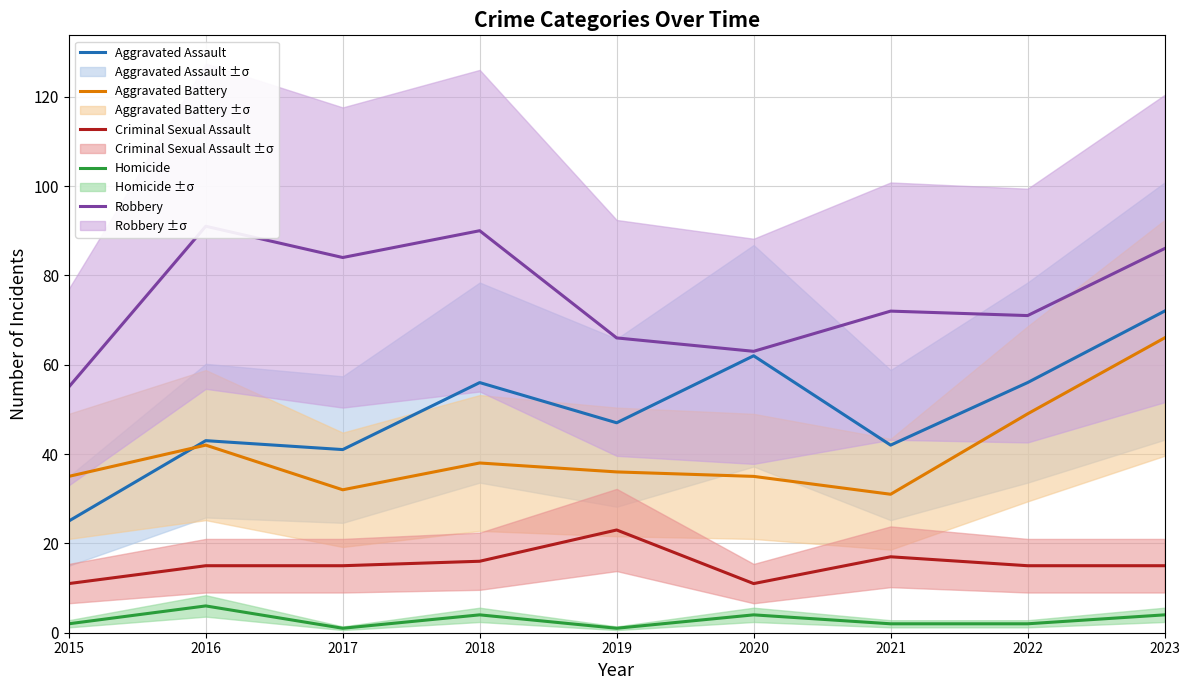

Reading left to right, what are all the values shown in this chart?

Aggravated Assault: 2015=25	2016=43	2017=41	2018=56	2019=47	2020=62	2021=42	2022=56	2023=72
Aggravated Battery: 2015=35	2016=42	2017=32	2018=38	2019=36	2020=35	2021=31	2022=49	2023=66
Criminal Sexual Assault: 2015=11	2016=15	2017=15	2018=16	2019=23	2020=11	2021=17	2022=15	2023=15
Homicide: 2015=2	2016=6	2017=1	2018=4	2019=1	2020=4	2021=2	2022=2	2023=4
Robbery: 2015=55	2016=91	2017=84	2018=90	2019=66	2020=63	2021=72	2022=71	2023=86